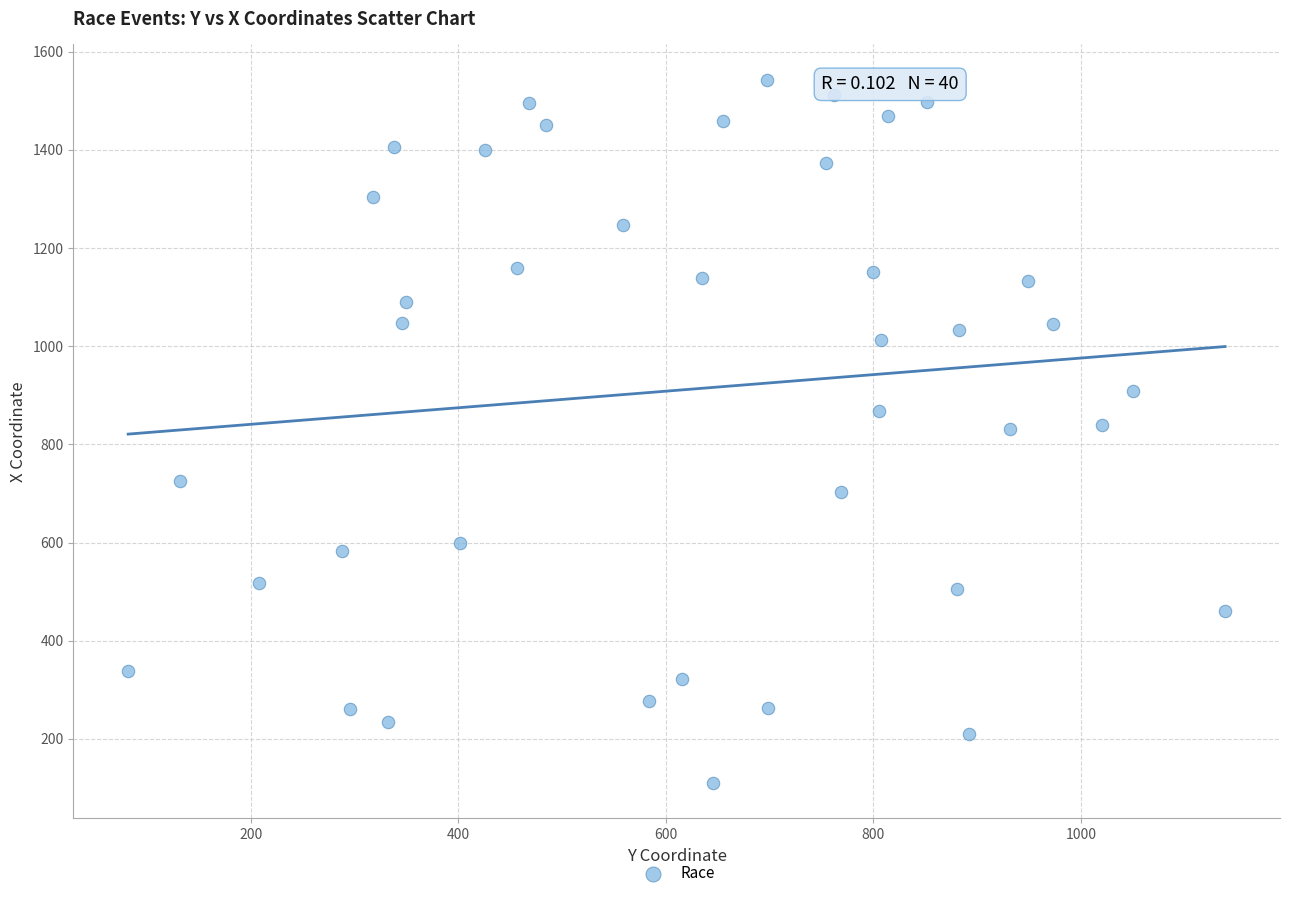

What is the range of Y values (max minus min)?

1433